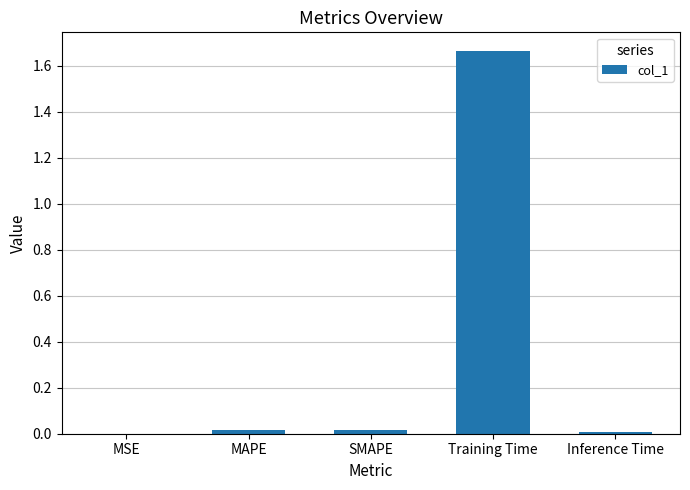

Which has a higher value, MAPE or Training Time?

Training Time